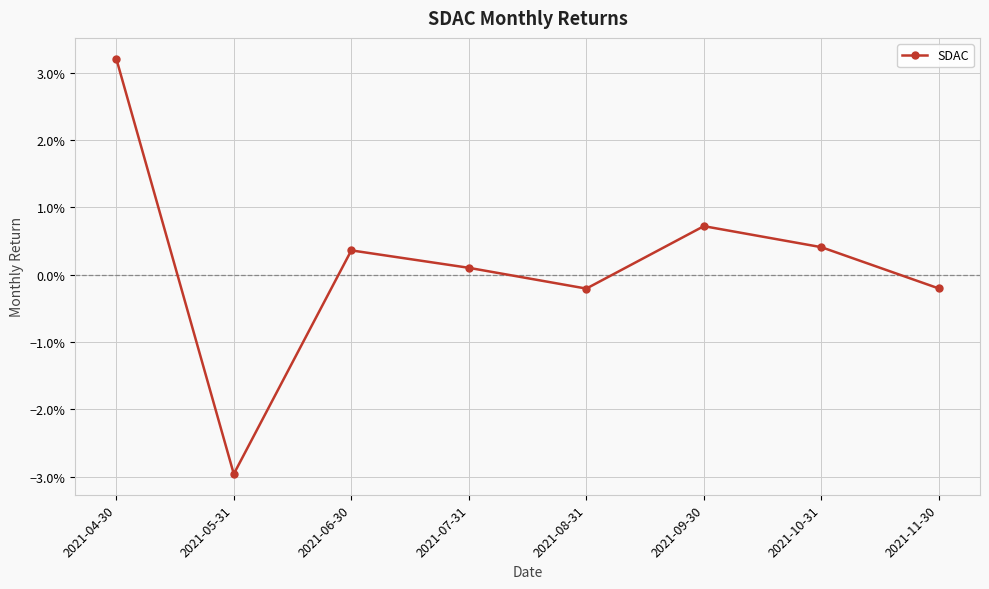

Is this an area chart (filled region under the line)?

No